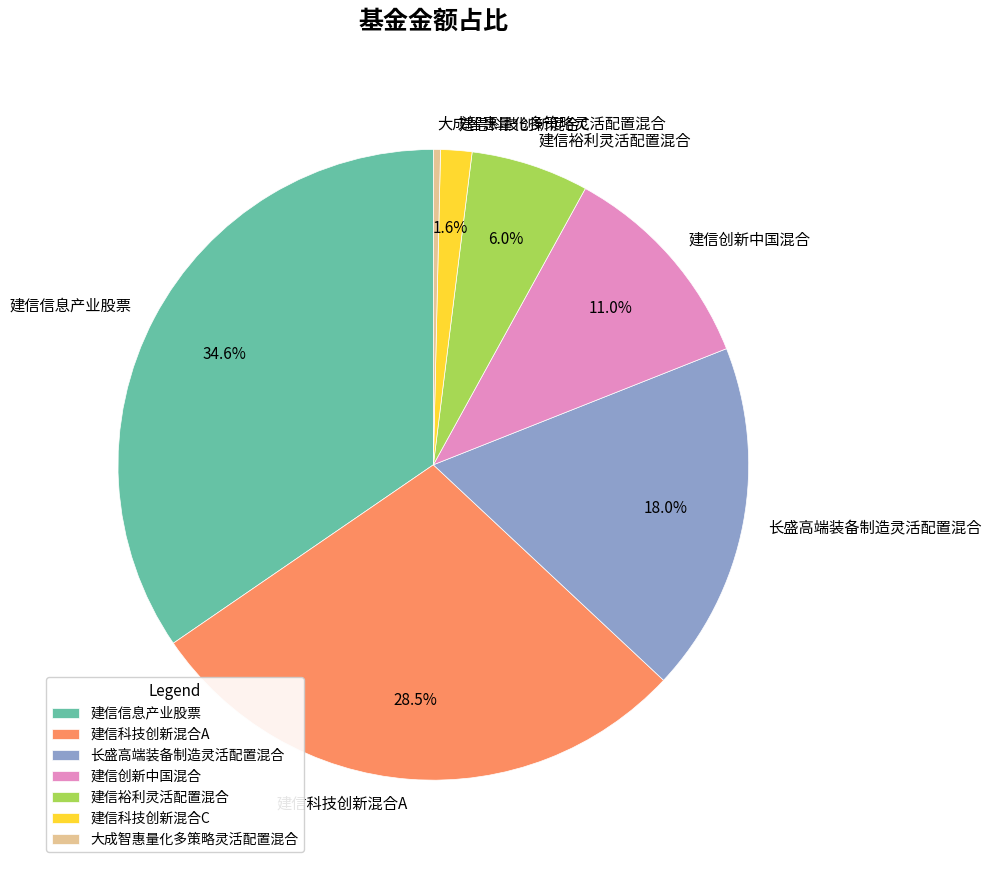

Which has a higher value, 建信信息产业股票 or 建信科技创新混合A?

建信信息产业股票